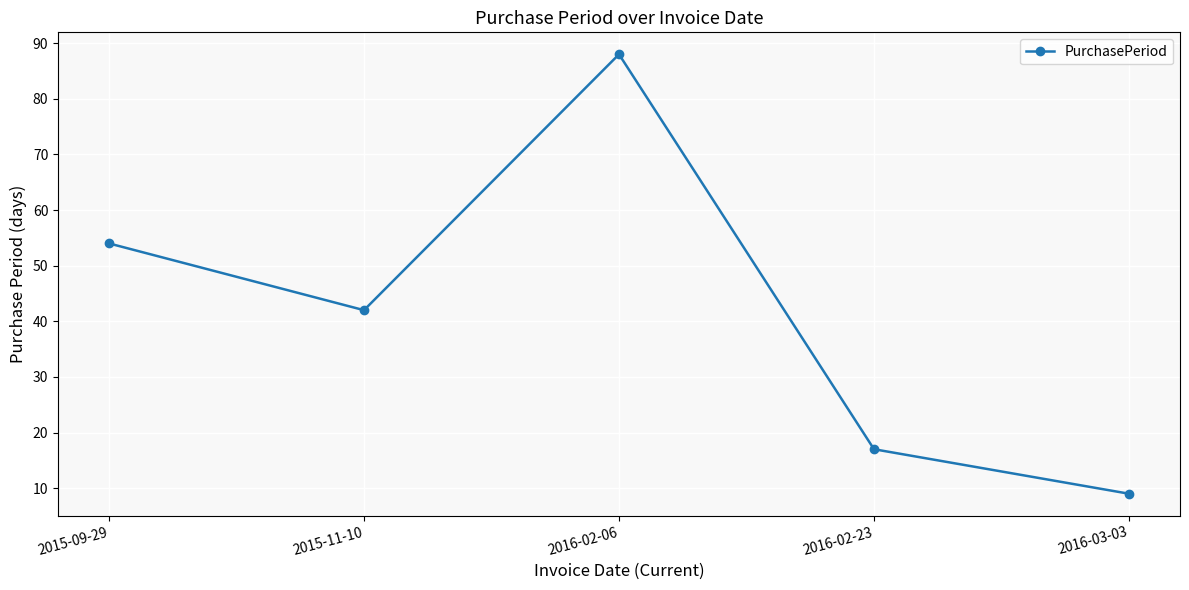

What is the value of the 2nd point from the left?

42